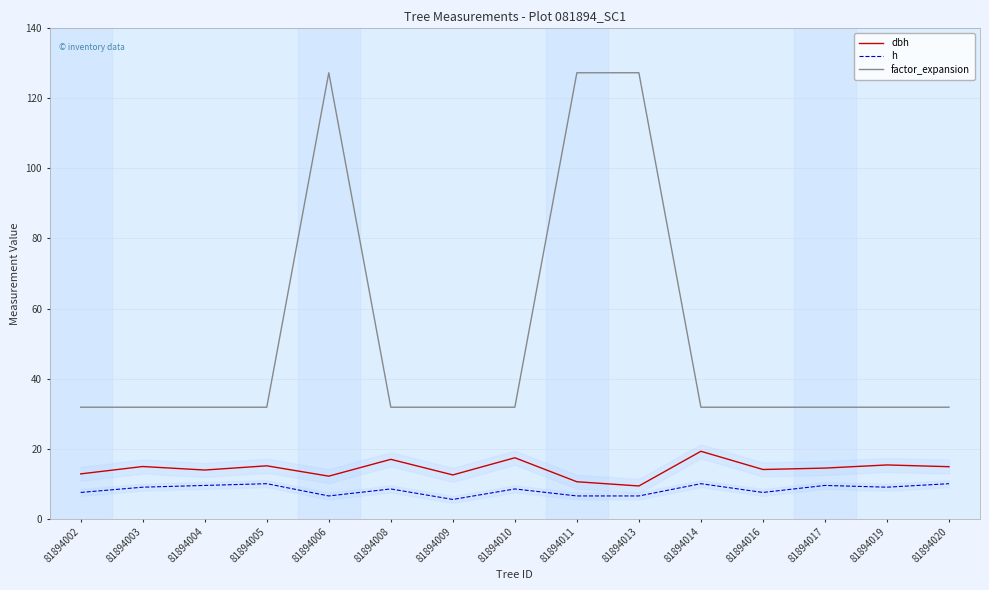

Reading right to left, transcribe all the data shown in this chart.

dbh: 14.8	15.3	14.4	14.1	19.2	9.3	10.6	17.4	12.5	16.9	12.2	15.1	13.9	14.9	12.8
h: 10.0	9.0	9.5	7.5	10.0	6.5	6.5	8.5	5.5	8.5	6.5	10.0	9.5	9.0	7.5
factor_expansion: 31.8	31.8	31.8	31.8	31.8	127.3	127.3	31.8	31.8	31.8	127.3	31.8	31.8	31.8	31.8